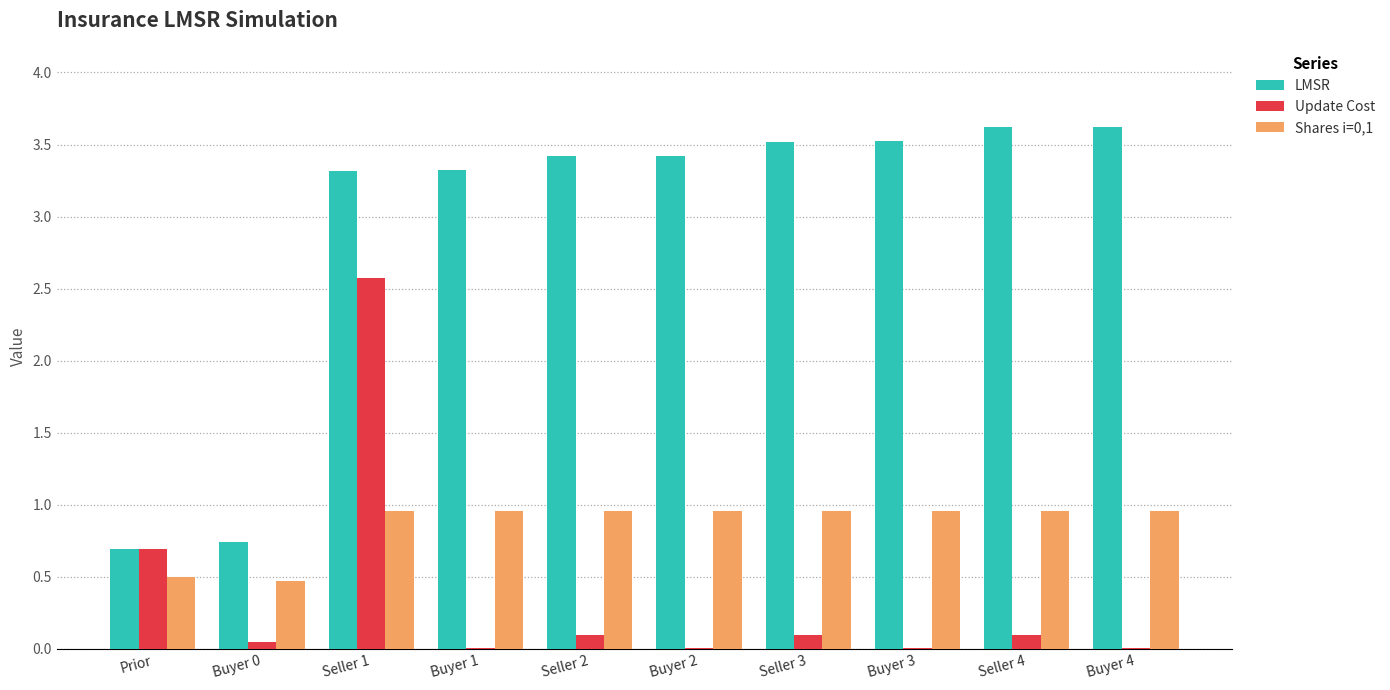

The LMSR series shows 3.5 at Buyer 3. True or false?

True